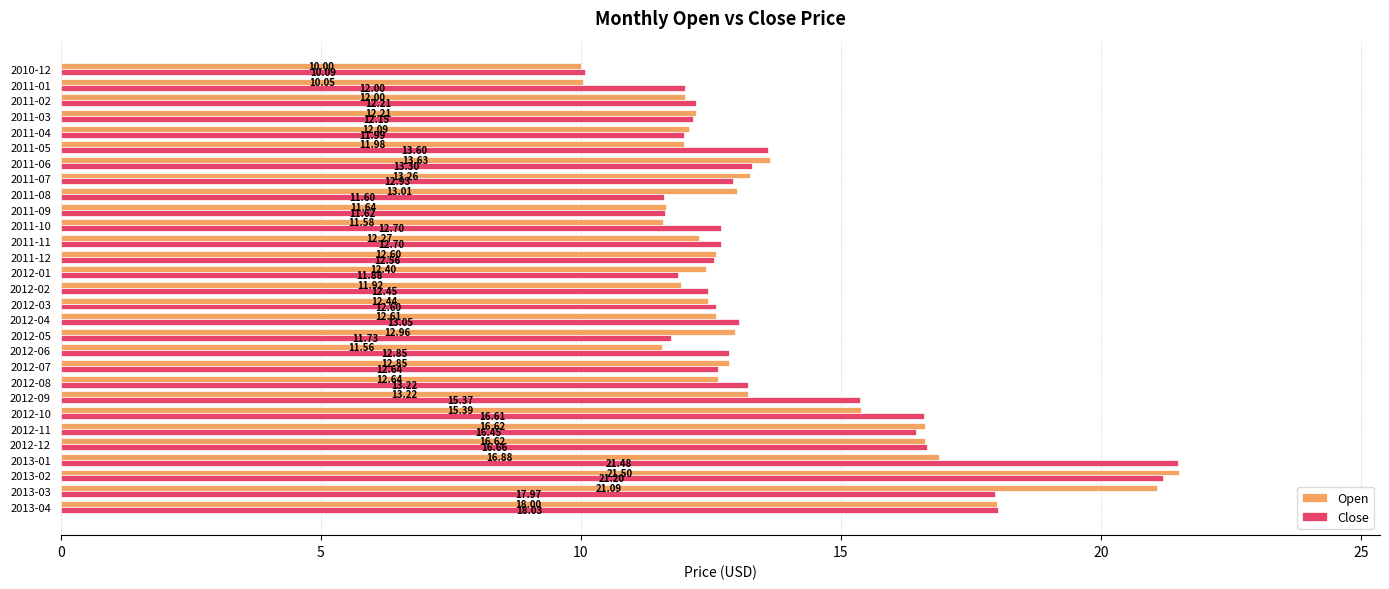

What is the sum of the Open values at 2011-01 and 2012-05?

23.0